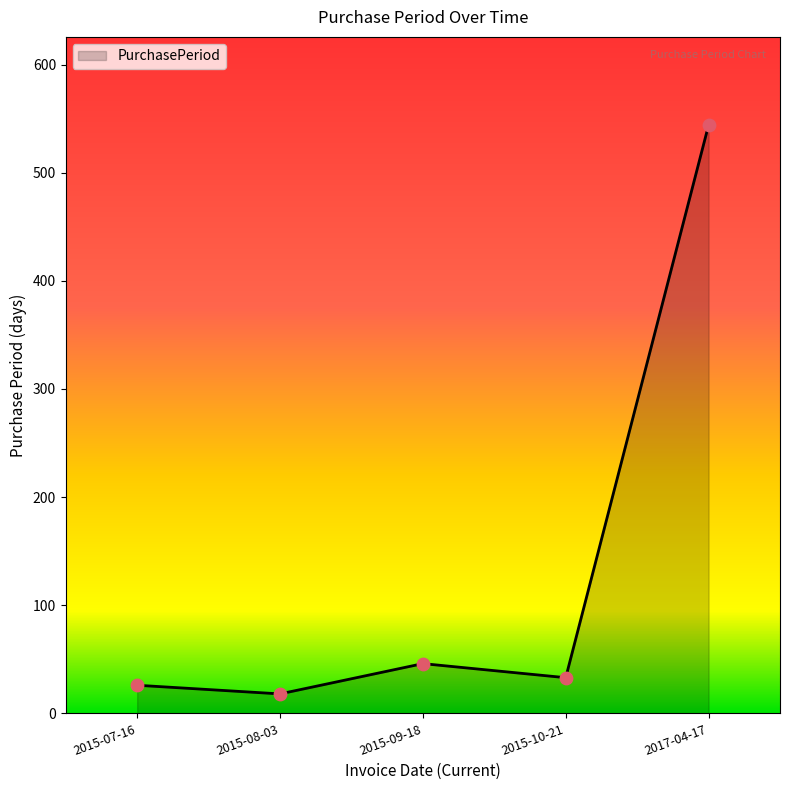

Between 2015-09-18 and 2015-07-16, which is larger?

2015-09-18